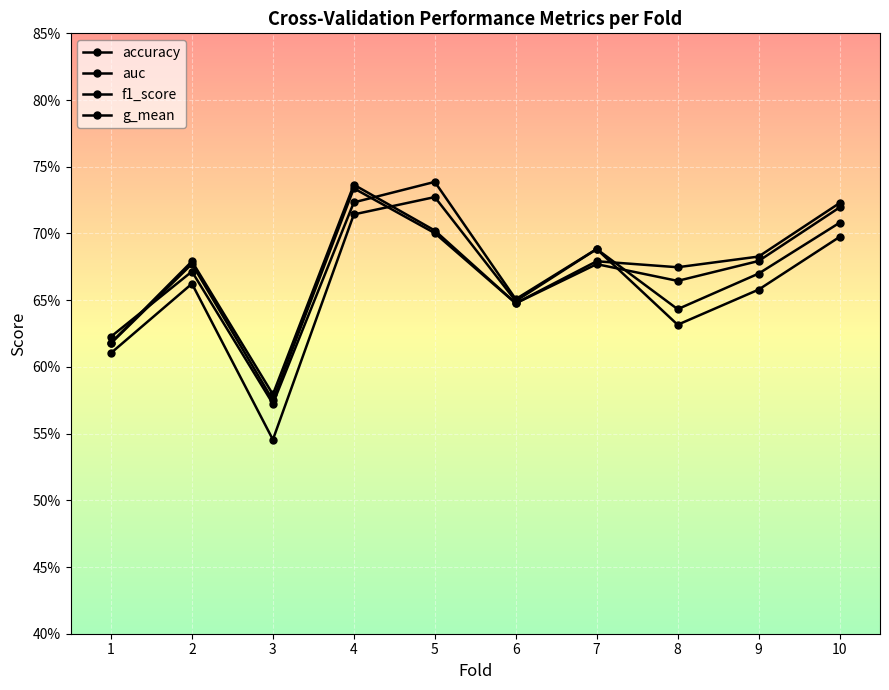

Which series has the widest spread of values?

accuracy